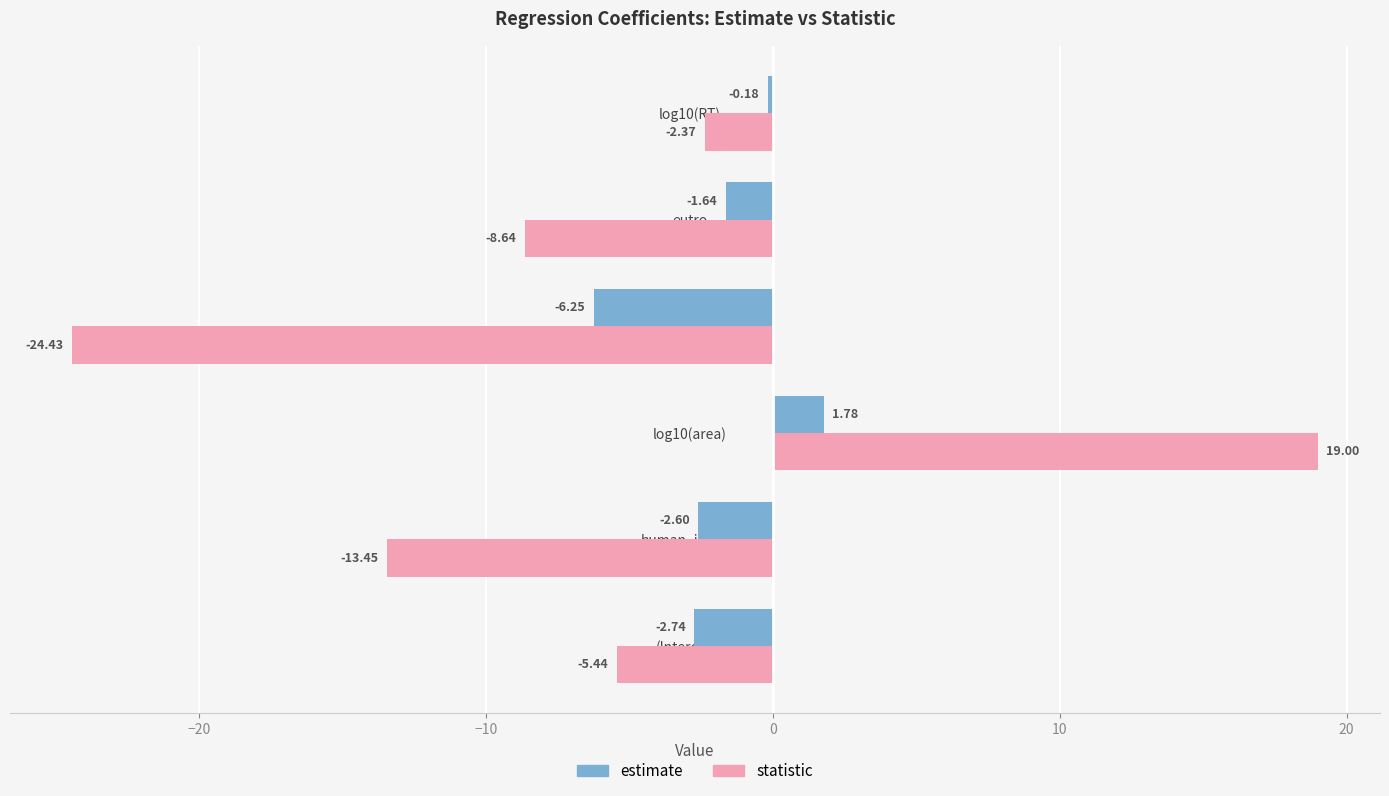

Which category has the highest value across all series?

log10(area)